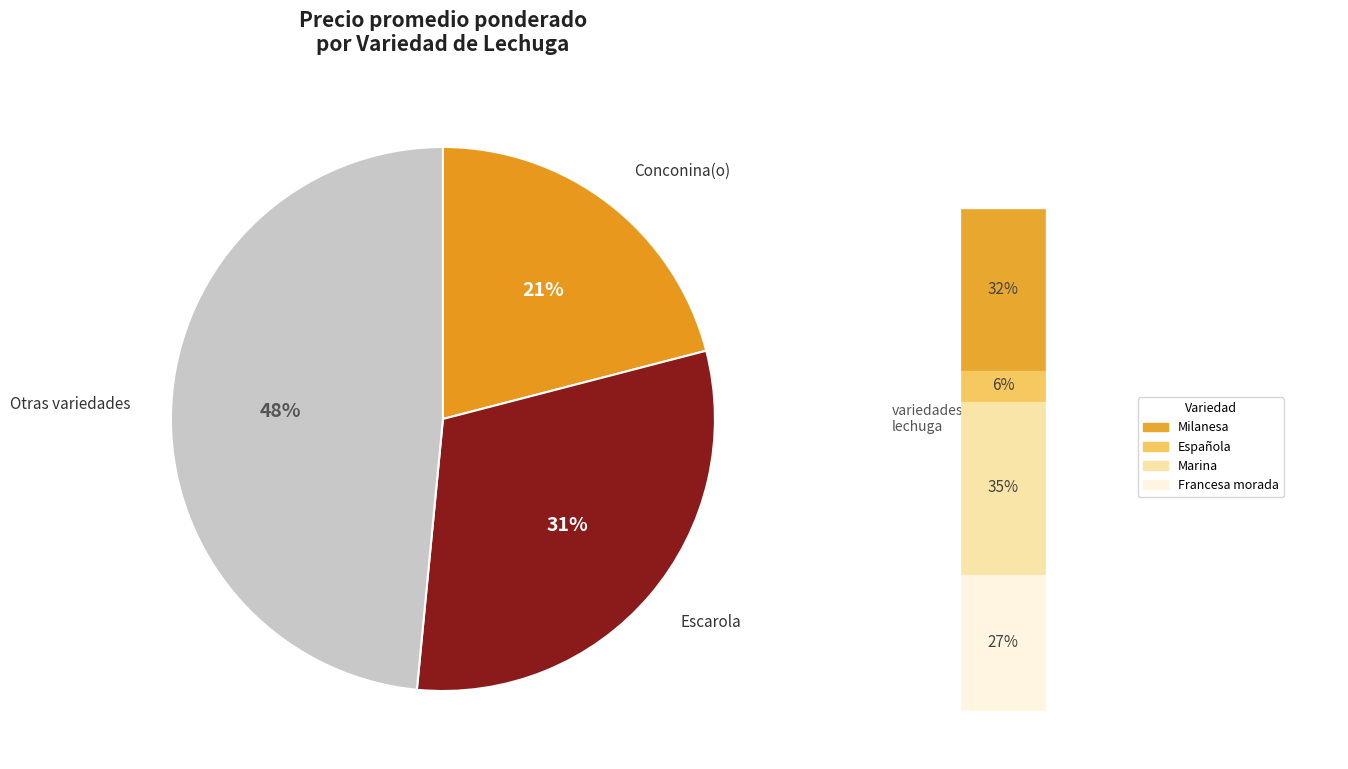

To the nearest percent, what is the average slice percentage?

33%